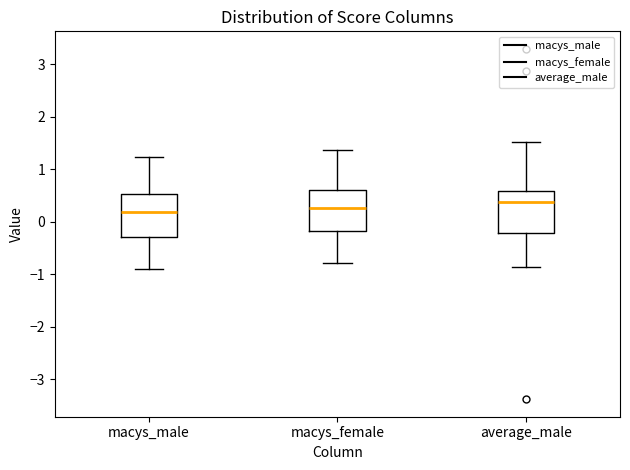

Which box's median line is the highest?

average_male